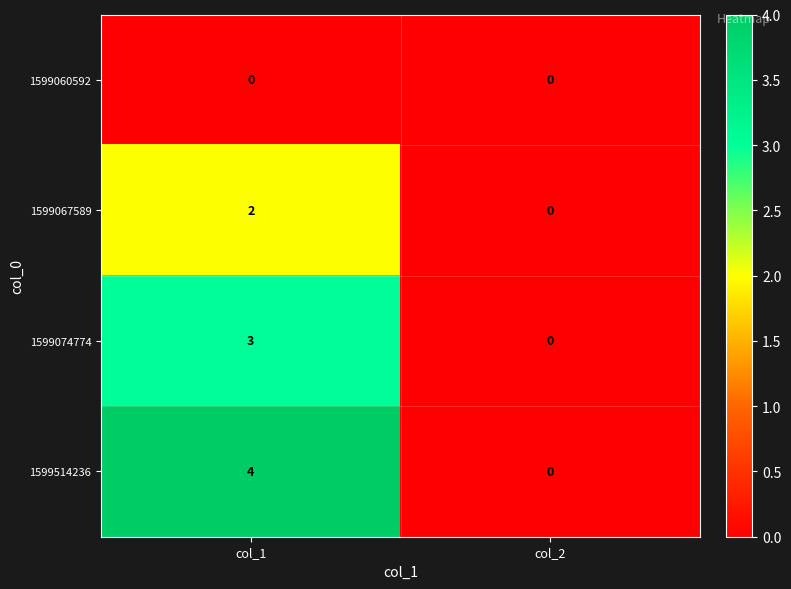

What is the difference between the highest and lowest values at col_1?

4